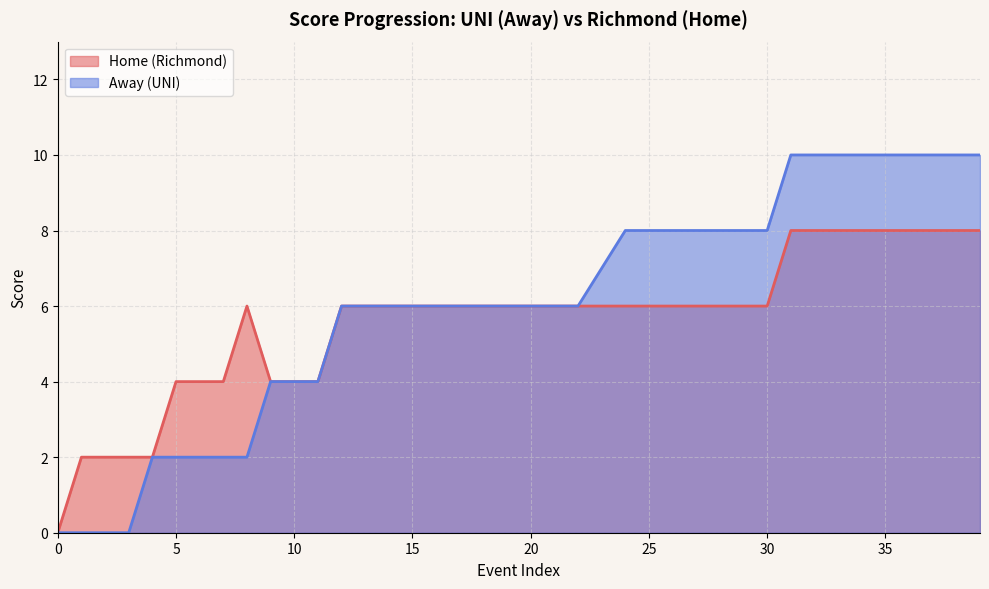

Is it true that Away equals 6 at 18?

True